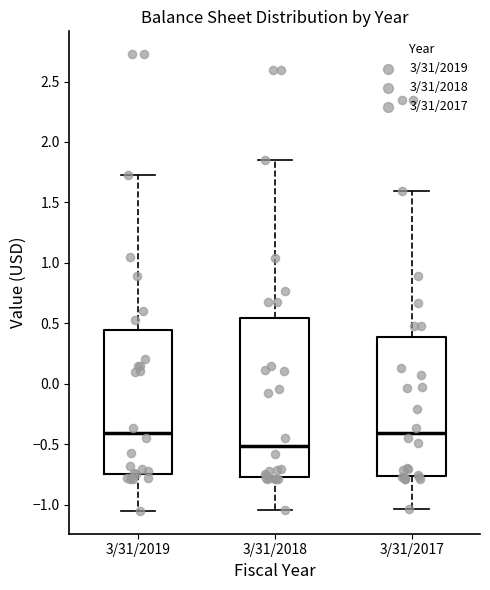

Which box is the tallest, from its lower edge to its upper edge?

3/31/2018